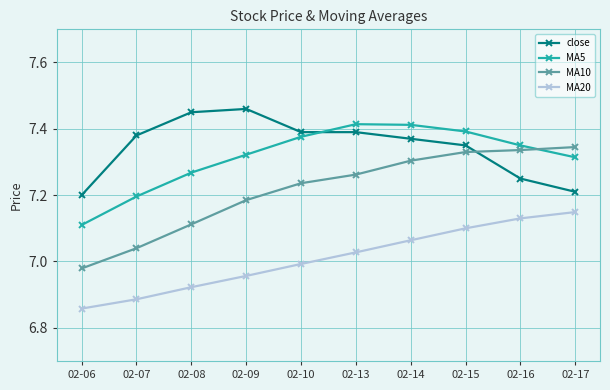

Which series has the largest range (max minus min)?

MA10